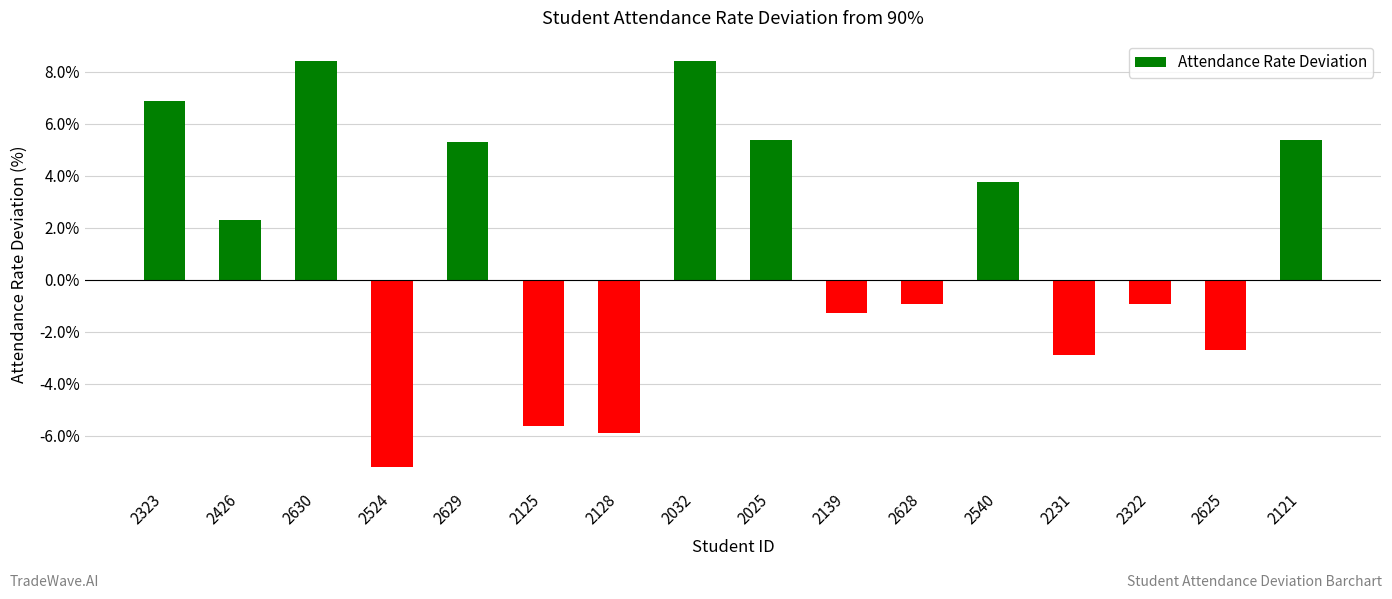

Which has a higher value, 2629 or 2323?

2323